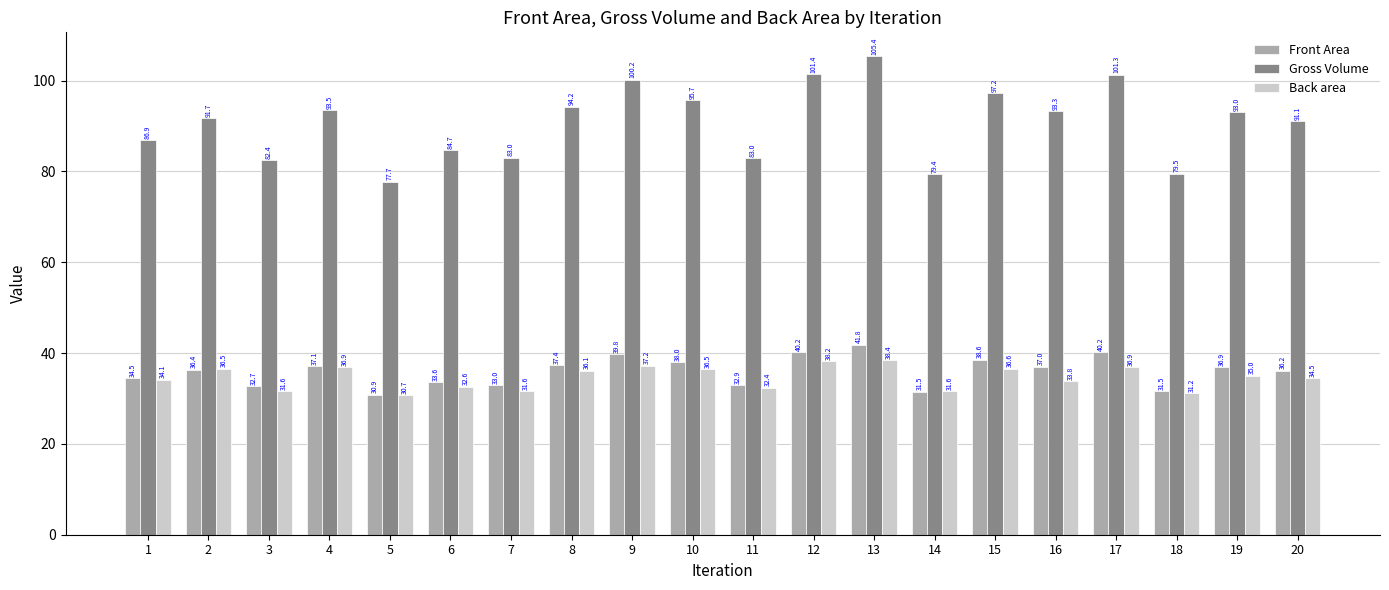

What is the maximum value for Gross Volume?

105.4